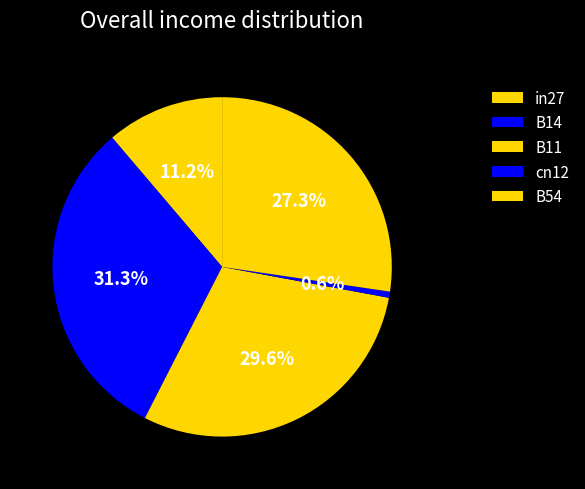

Which has a higher value, B54 or B11?

B11